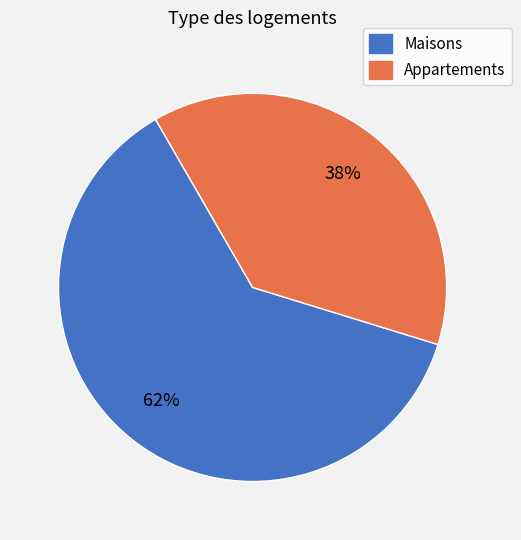

True or false: Maisons accounts for 54% of the total.

False